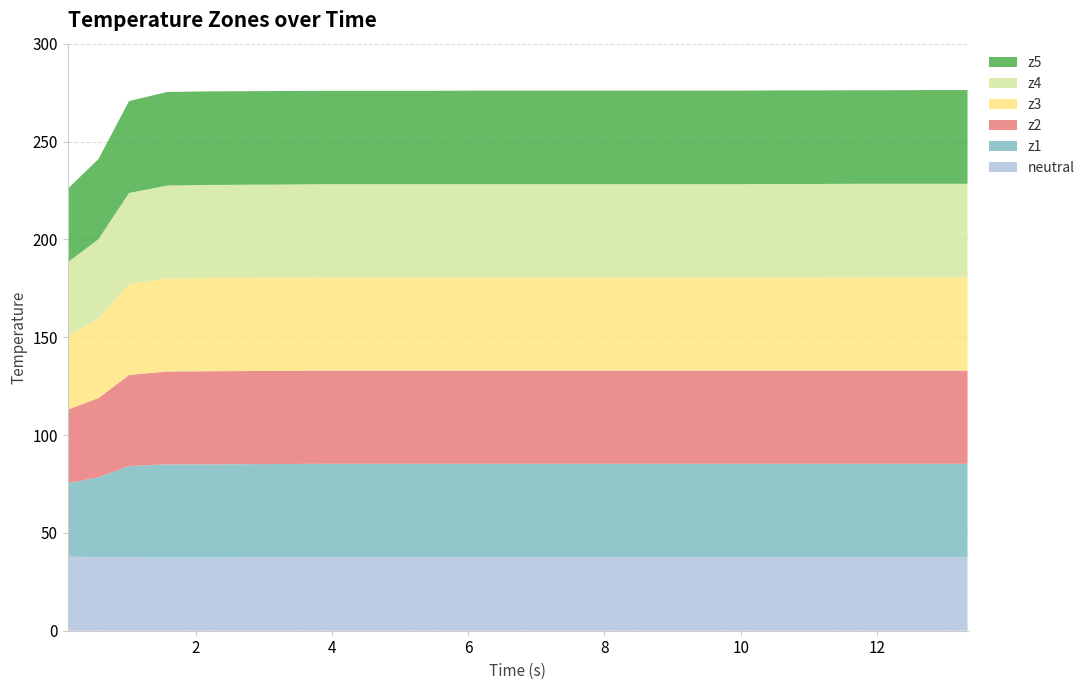

Reading left to right, transcribe all the data shown in this chart.

z1: 37.6	40.7	46.7	47.6	47.6	47.6	47.6	47.7	47.7	47.7	47.7	47.7	47.7	47.7	47.7	47.7	47.7	47.7	47.7	47.7	47.7	47.7	47.7	47.7	47.7
z2: 37.6	40.5	46.5	47.5	47.6	47.6	47.6	47.6	47.6	47.6	47.6	47.6	47.6	47.6	47.6	47.6	47.6	47.6	47.6	47.6	47.6	47.6	47.6	47.6	47.6
z3: 37.7	40.6	46.5	47.5	47.6	47.6	47.6	47.6	47.6	47.6	47.6	47.6	47.6	47.6	47.6	47.6	47.6	47.6	47.6	47.6	47.6	47.7	47.7	47.7	47.7
z4: 37.6	40.6	46.5	47.5	47.6	47.6	47.6	47.7	47.7	47.7	47.7	47.7	47.7	47.7	47.7	47.7	47.7	47.7	47.7	47.8	47.8	47.8	47.8	47.8	47.8
z5: 37.6	40.9	47.0	47.8	47.8	47.8	47.8	47.7	47.7	47.7	47.7	47.8	47.8	47.8	47.8	47.8	47.8	47.8	47.8	47.8	47.8	47.8	47.8	47.9	47.9
neutral: 37.8	37.7	37.5	37.4	37.4	37.5	37.6	37.6	37.6	37.6	37.6	37.6	37.6	37.6	37.6	37.6	37.6	37.6	37.6	37.6	37.6	37.6	37.6	37.6	37.6